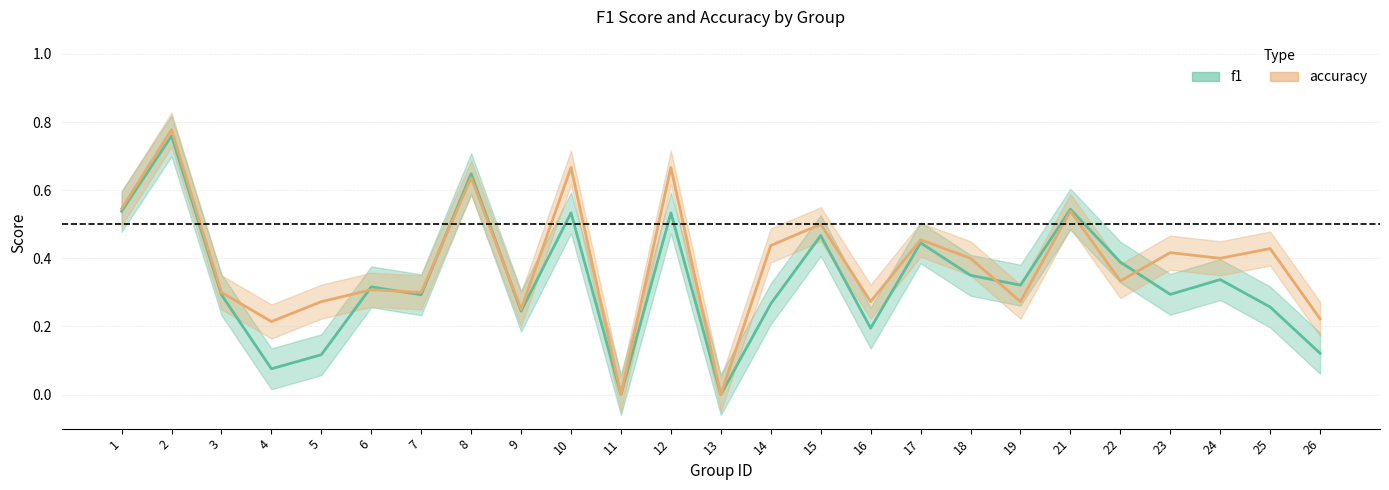

Between 24 and 11, which is larger?

24